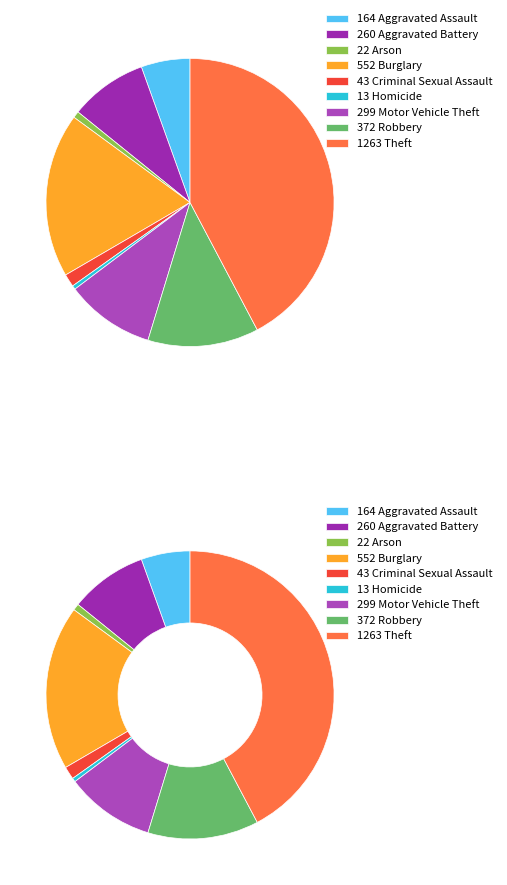

To the nearest percent, what is the difference between the Homicide and Burglary slice percentages?

18%